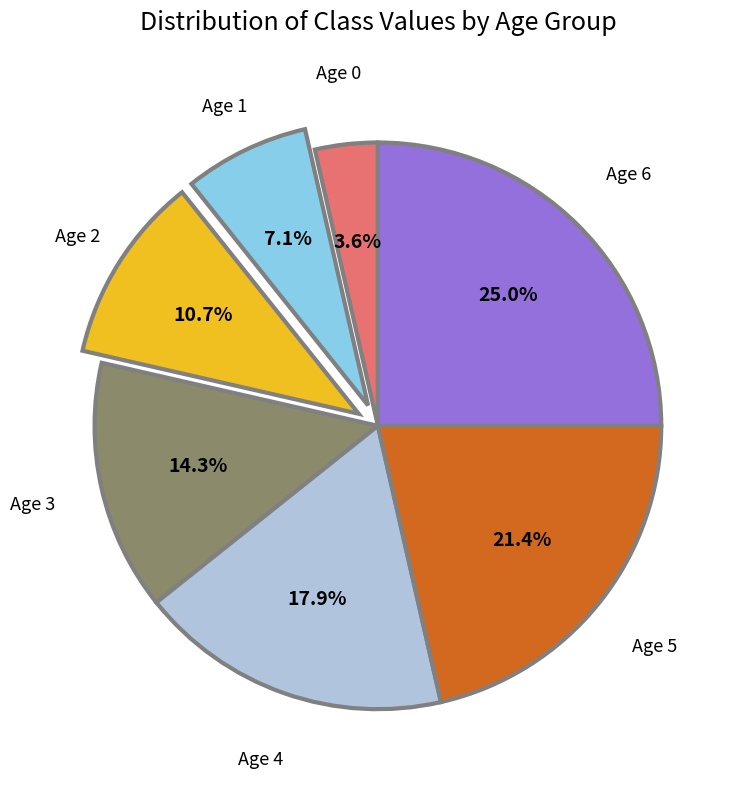

Between Age 0 and Age 1, which is larger?

Age 1